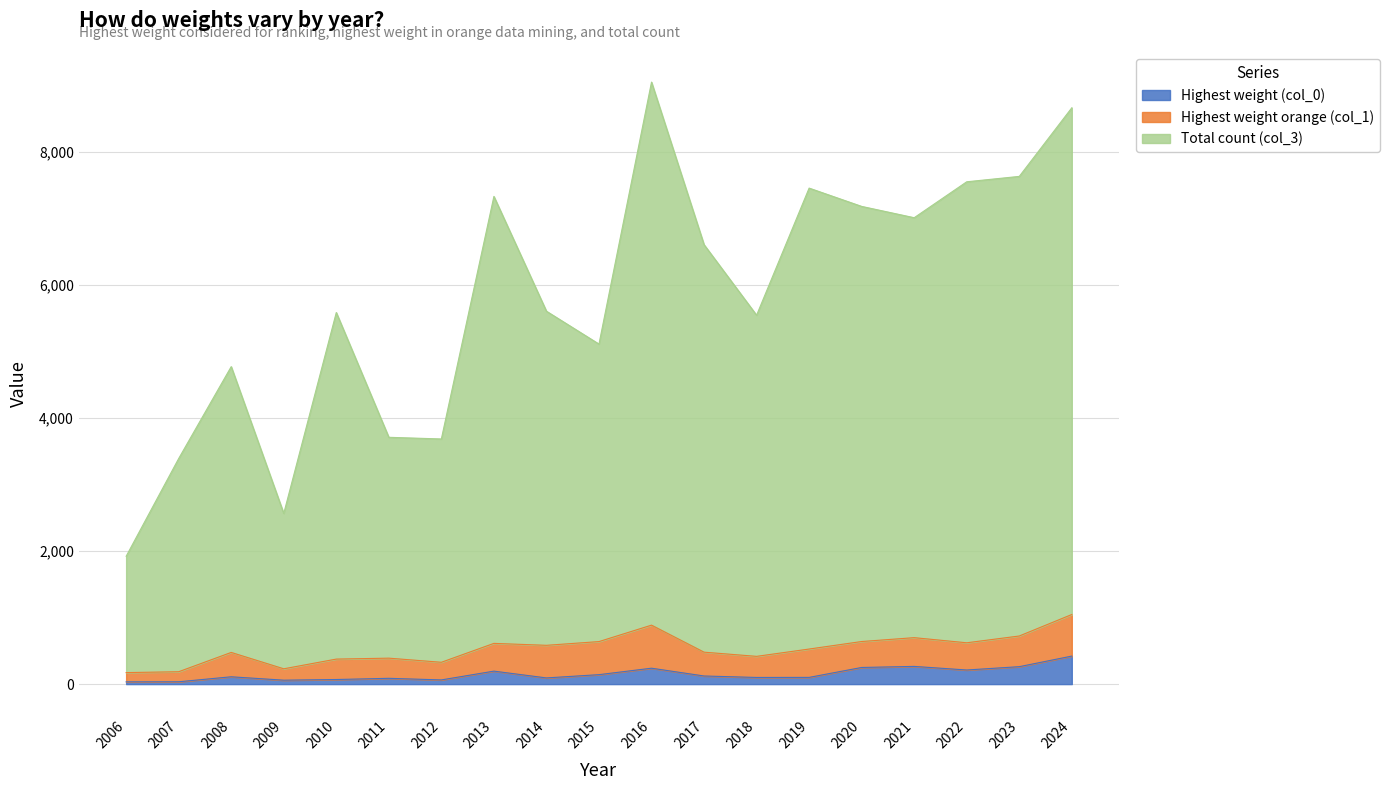

What is the sum of all Highest weight (col_0) values?

2860